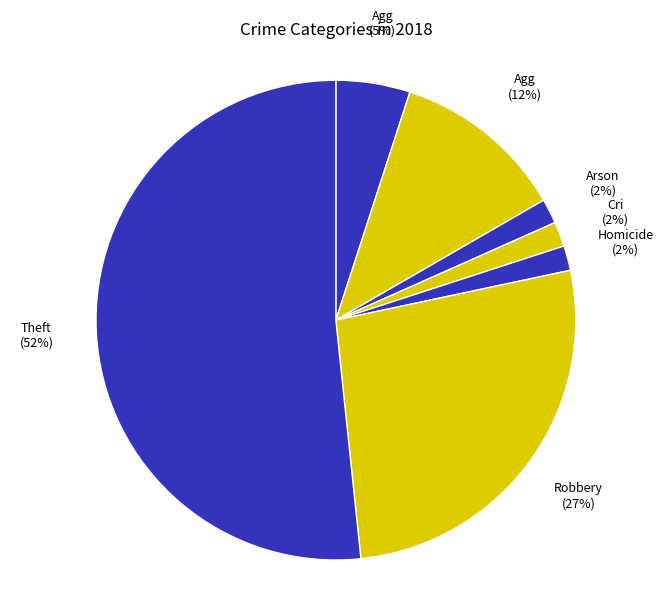

How many slices are in this pie chart?

7